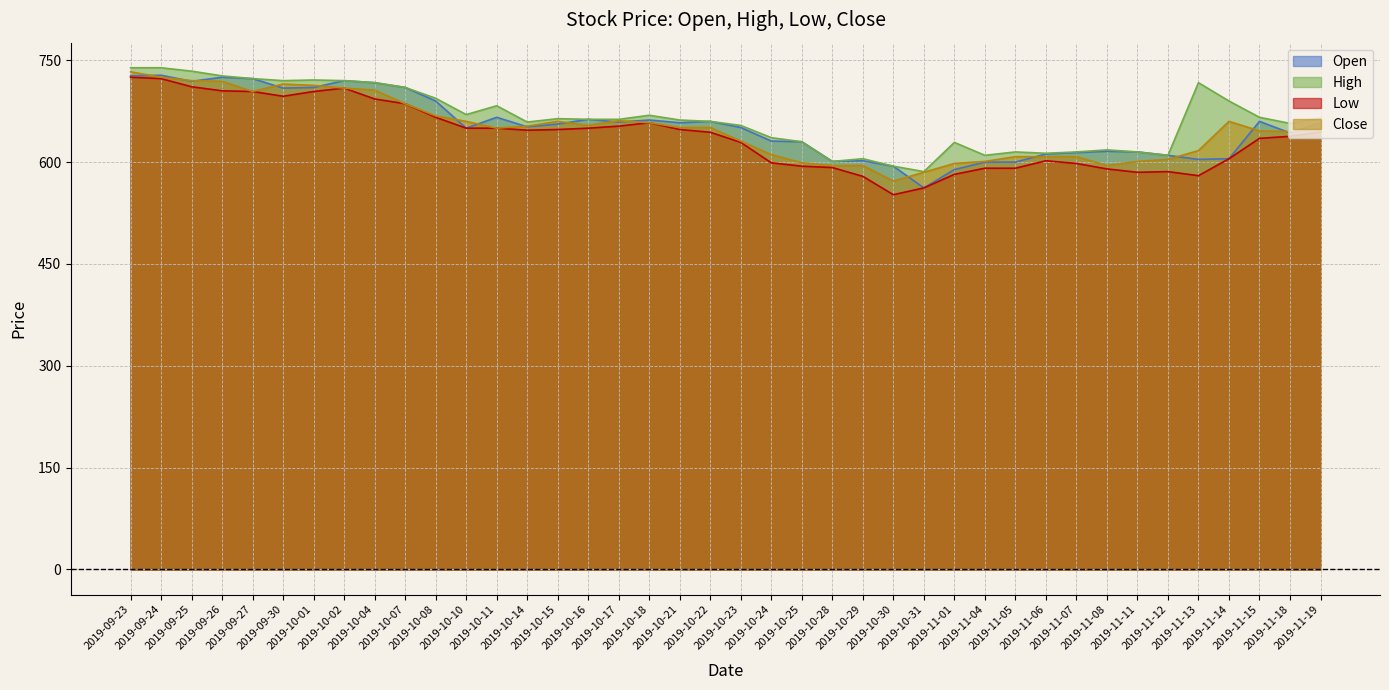

What is the spread (max minus min) of values at 2019-10-24?

37